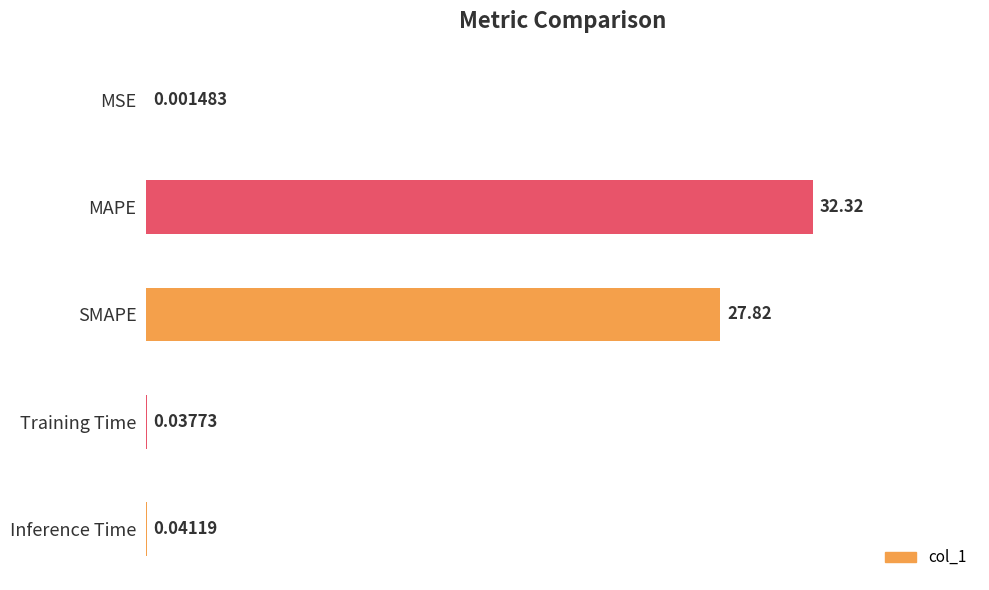

What is the change in value from MAPE to Training Time?

-32.3